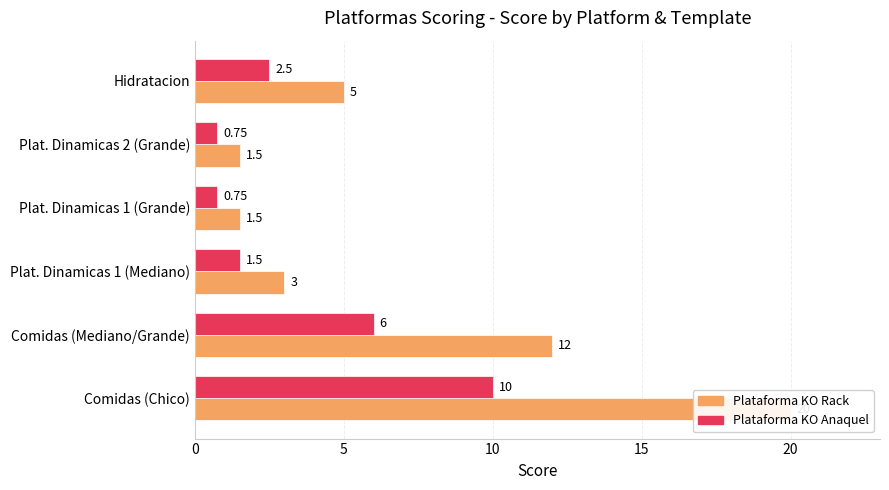

How many series are shown in this chart?

2